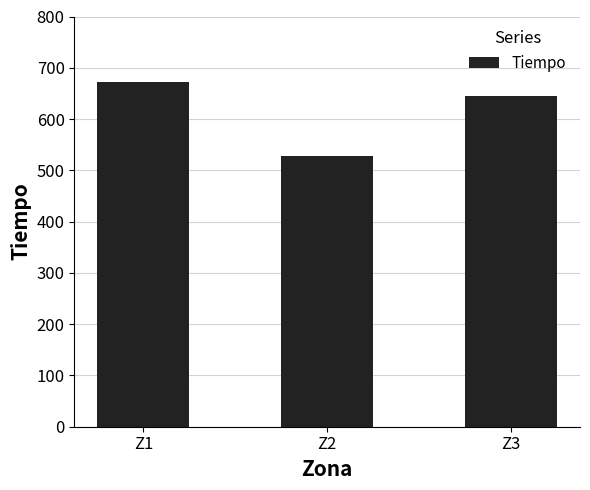

Read the value at Z3.

644.4